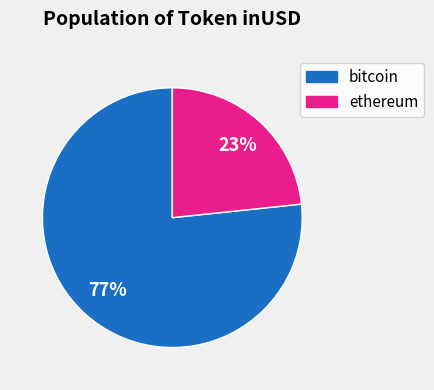

Do bitcoin and ethereum together represent more than half of the pie?

Yes